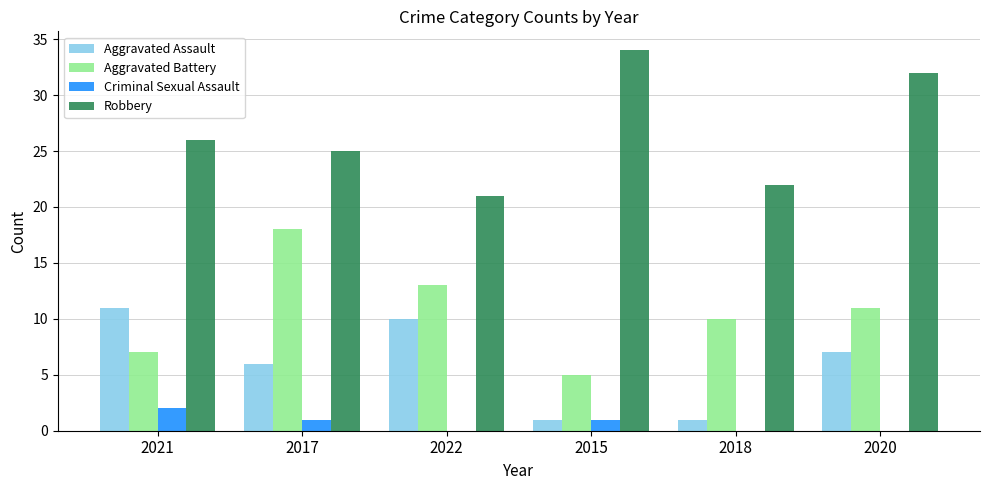

What is the average value of the Aggravated Battery series?

11